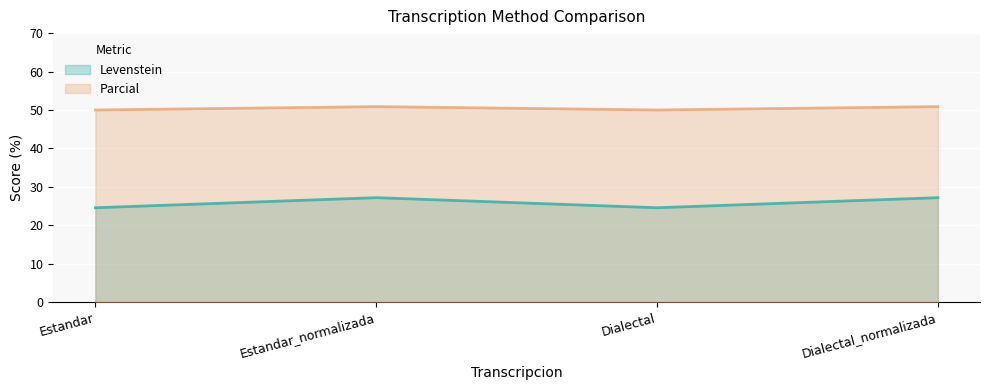

At which category is the sum across all series the highest?

Estandar_normalizada